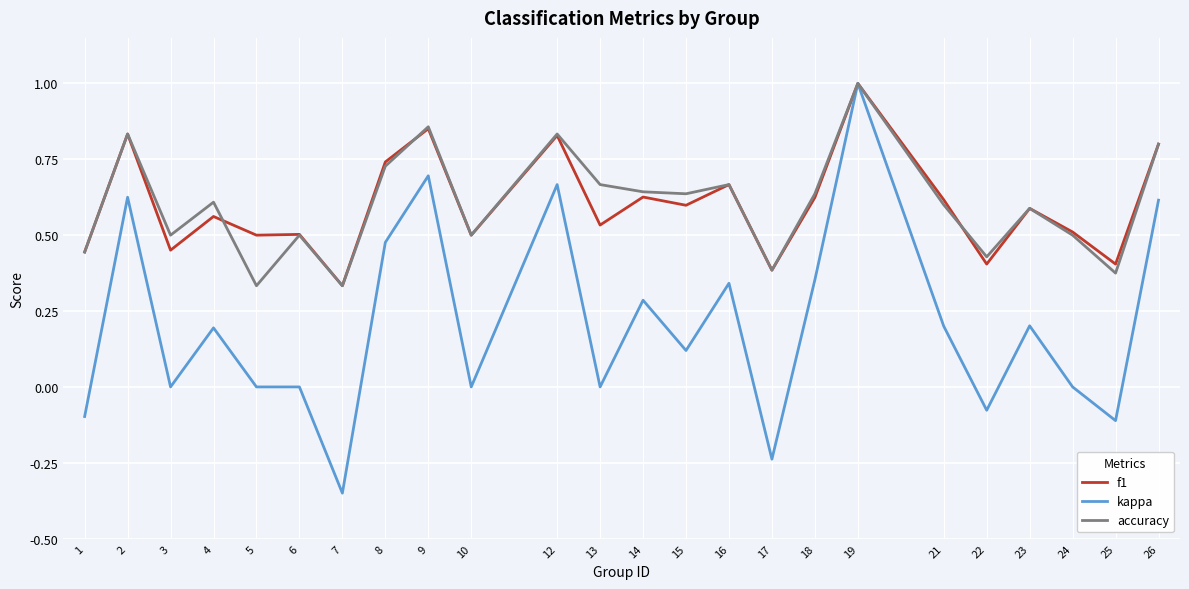

At which category does the chart reach its peak across all series?

19